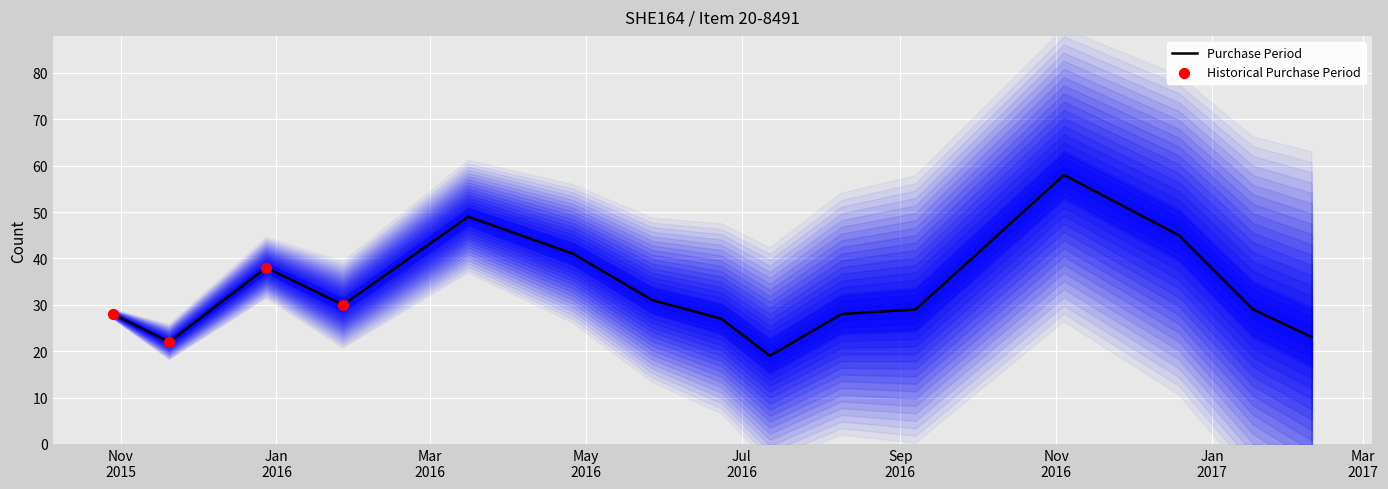

What is the change in value from 2016-11-04 to 2017-01-17?

-29